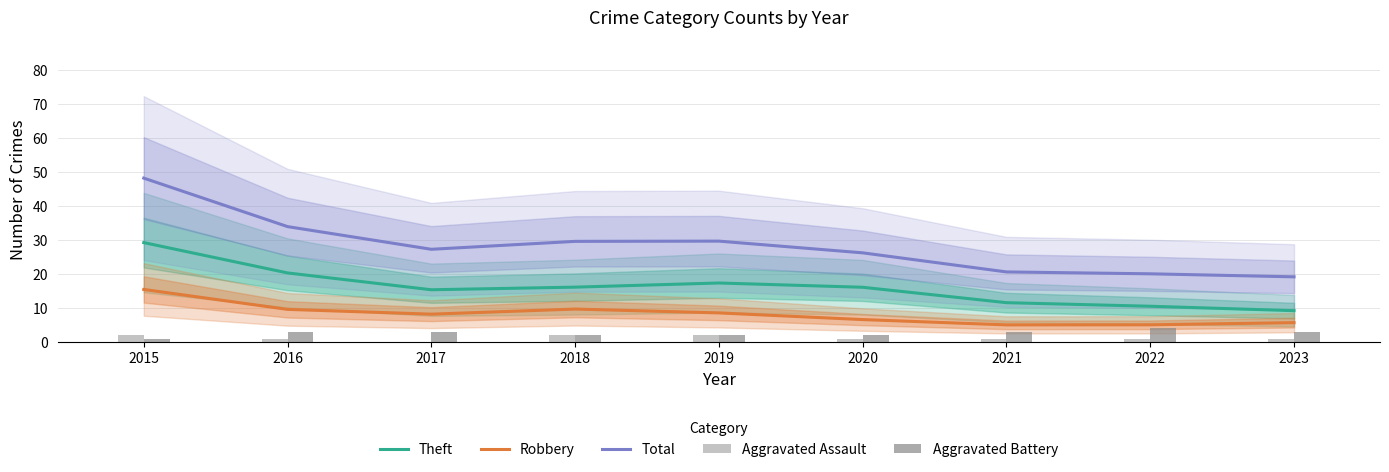

Count the number of categories in the chart.

9